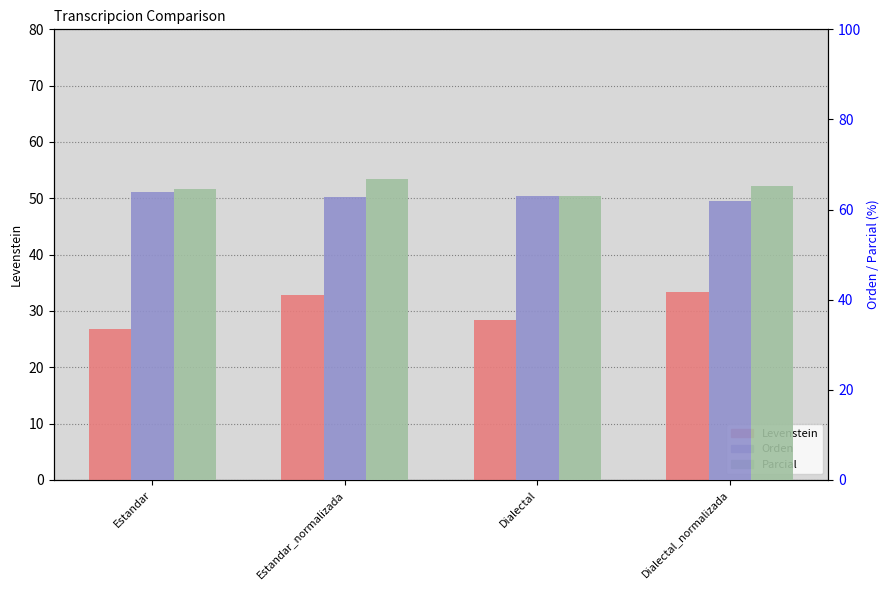

What is the label of the 4th bar from the left?

Dialectal_normalizada